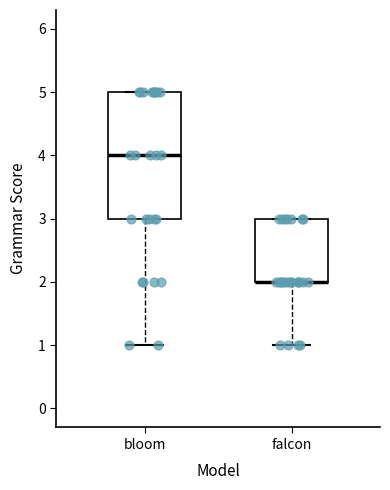

Reading left to right, read every box against the y-axis: the position of its median line, the range the box covers, and the ends of its whiskers. The values are not printed on the chart, so give them approximately, as read against the axis.

bloom: median 4, box 3 to 5, whiskers 1 to 5
falcon: median 2 (drawn on the box's lower edge), box 2 to 3, whiskers 1 to 3